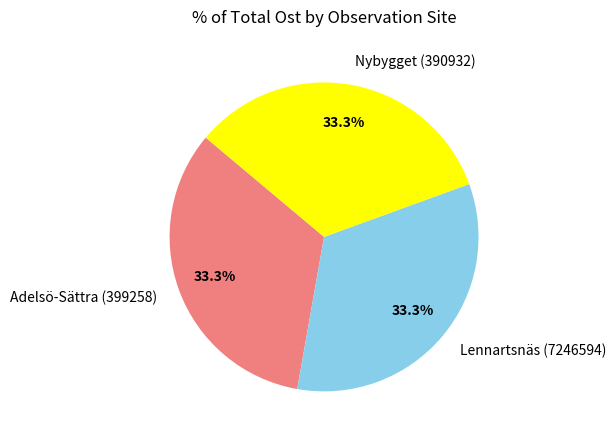

Approximately how many times larger is the value at Adelsö-Sättra (399258) compared to Nybygget (390932)?

1.0